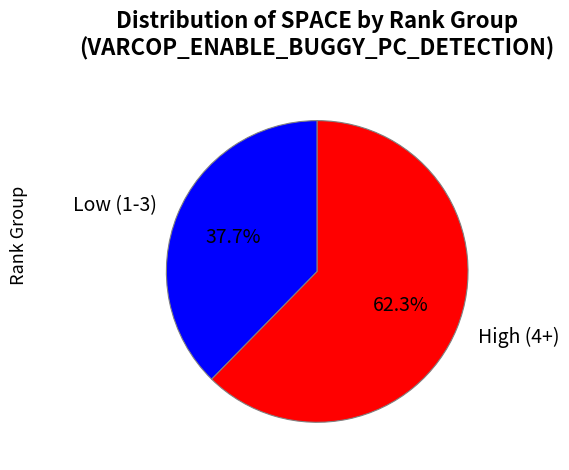

Rank the categories by value from lowest to highest.

Low (1-3), High (4+)